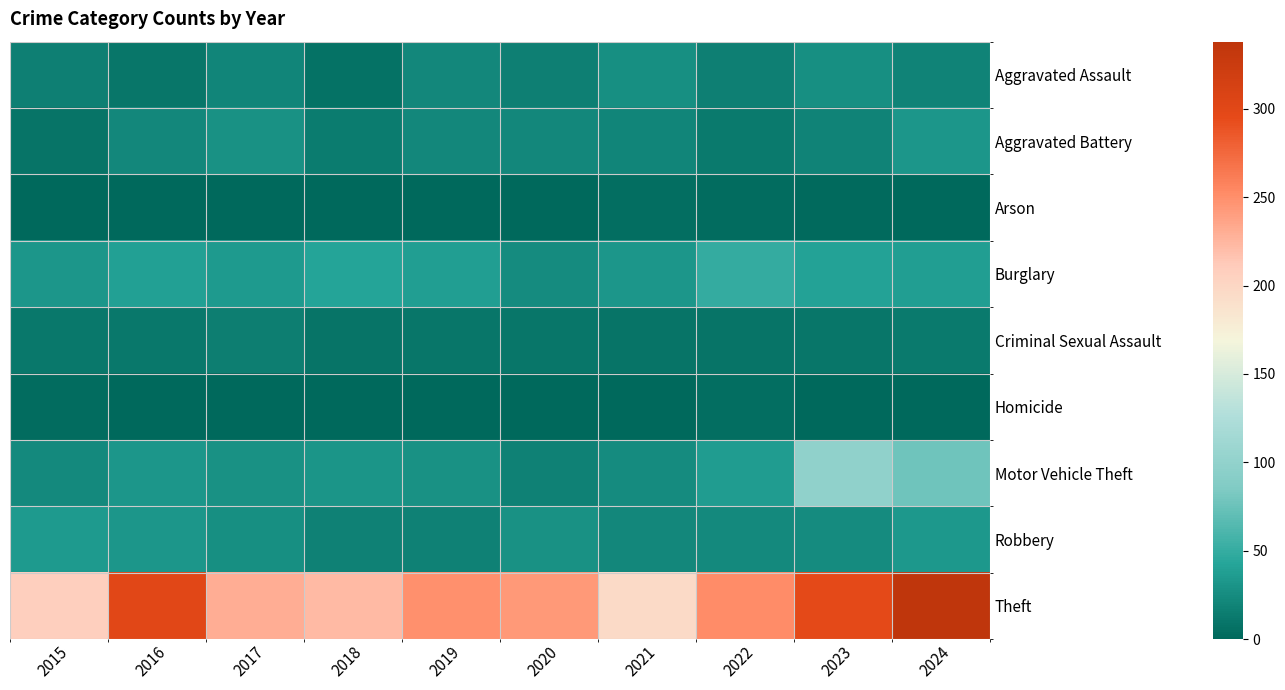

What is the total value across all series at 2024?

553